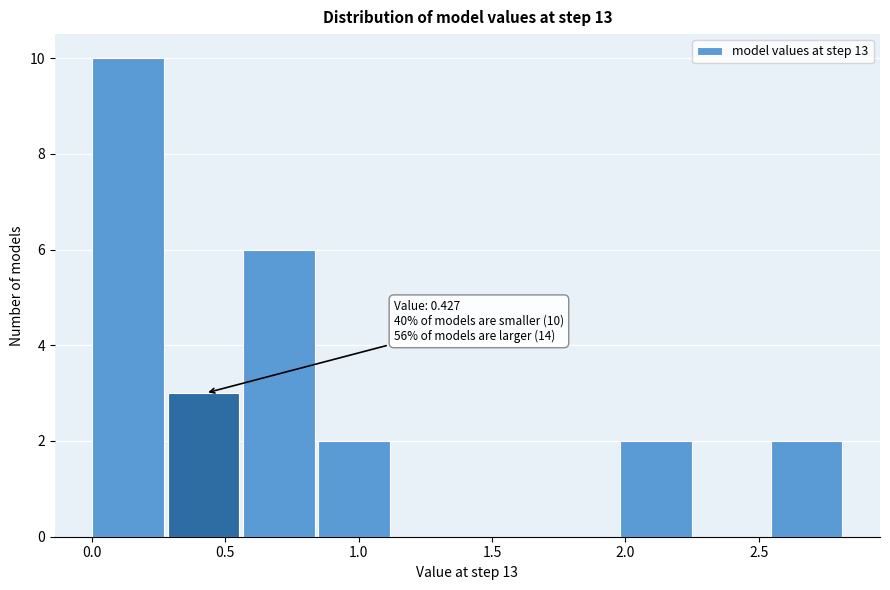

Which range on the x-axis has the tallest bar?

0.00 to 0.30